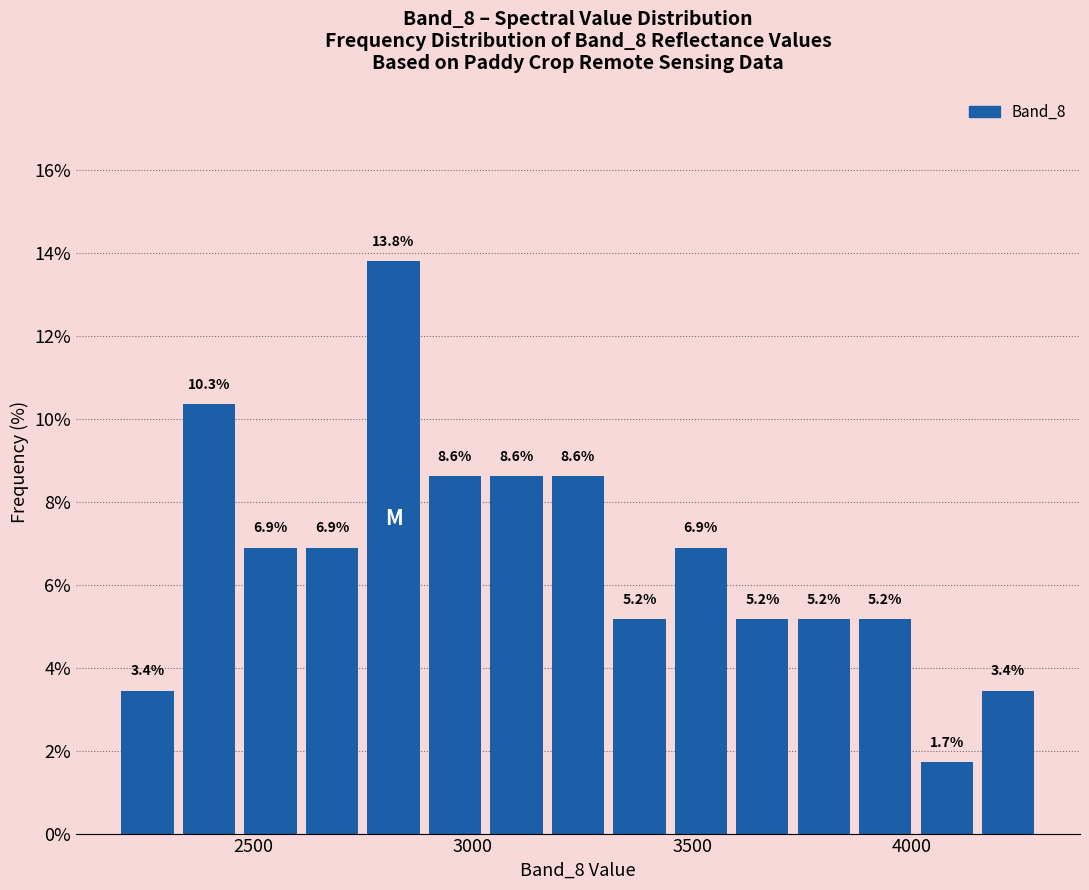

Around what value on the x-axis is the tallest bar? Give the approximate position of its centre, as read against the axis.

2800